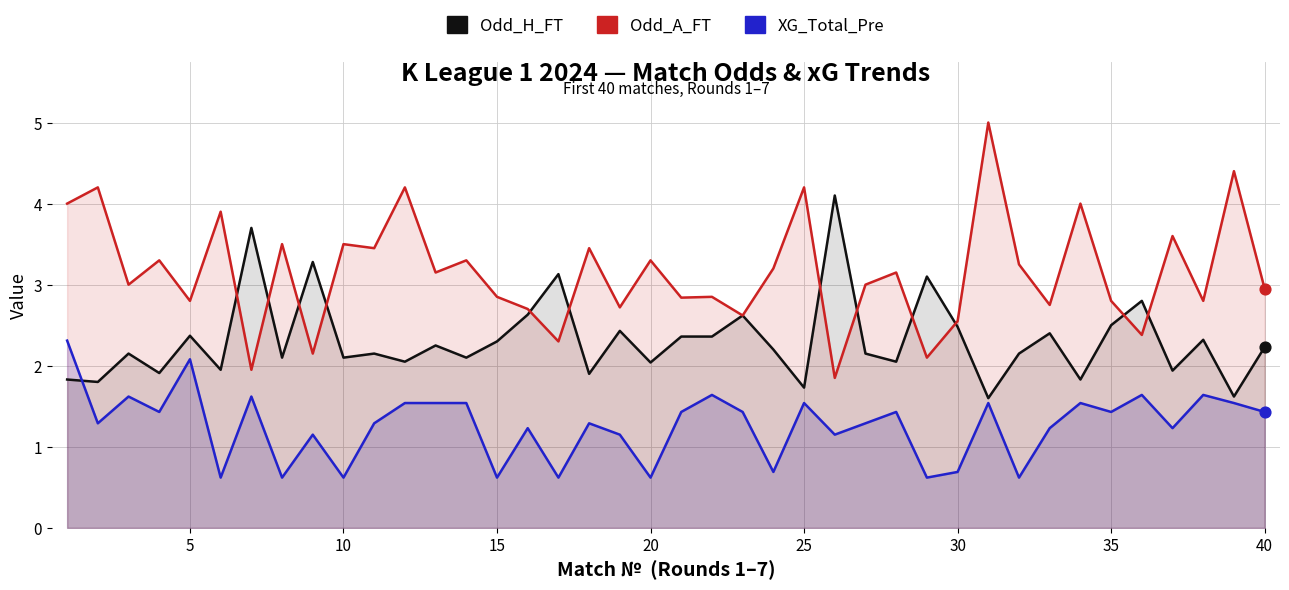

Which series has the largest total across all categories?

Odd_A_FT